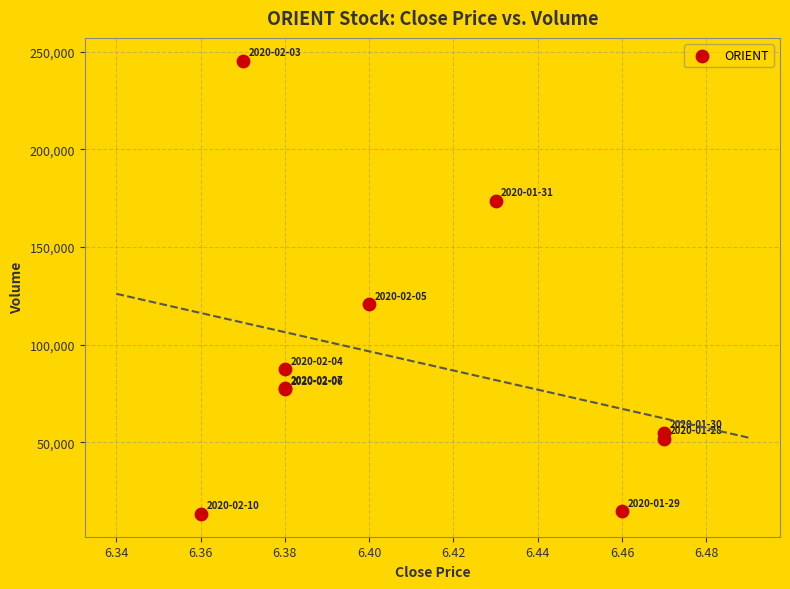

What Y value in the scatter plot is closest to 129400?

120800